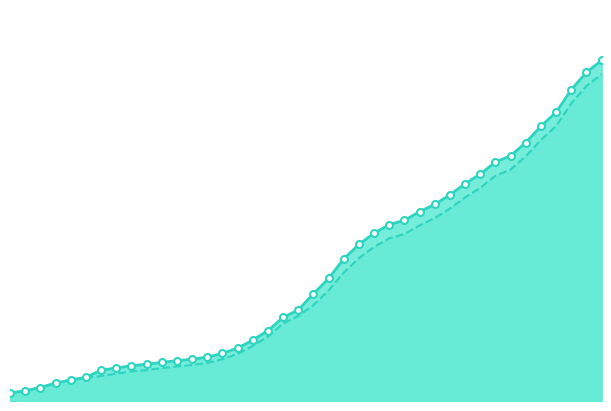

At how many categories does at least one series exceed 6062?

18